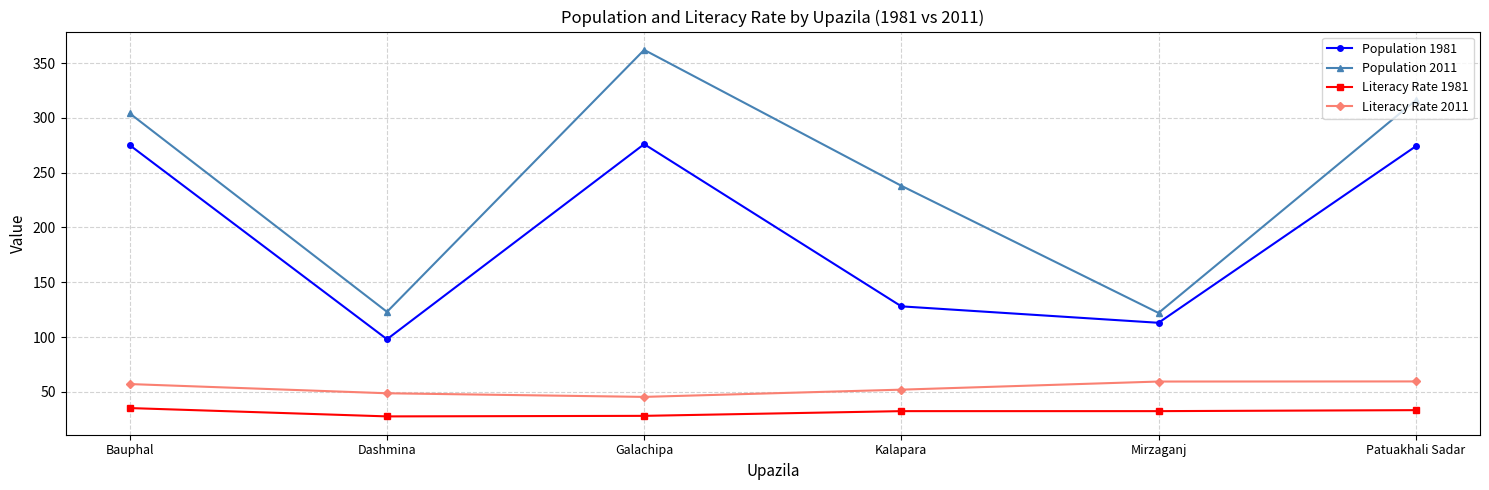

How many values in the Literacy Rate 2011 series exceed 57?

3